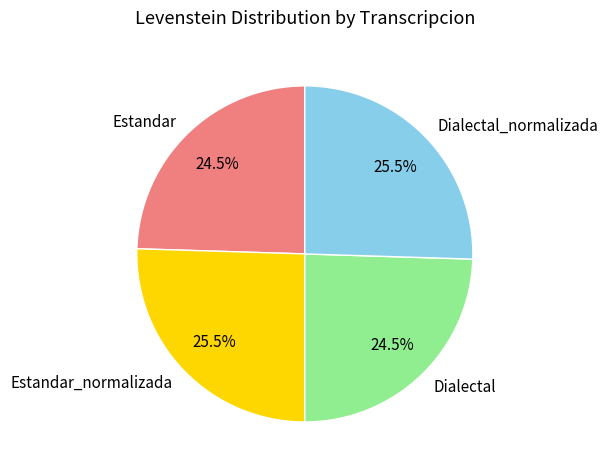

What is the ratio of the value at Estandar_normalizada to the value at Estandar?

1.0